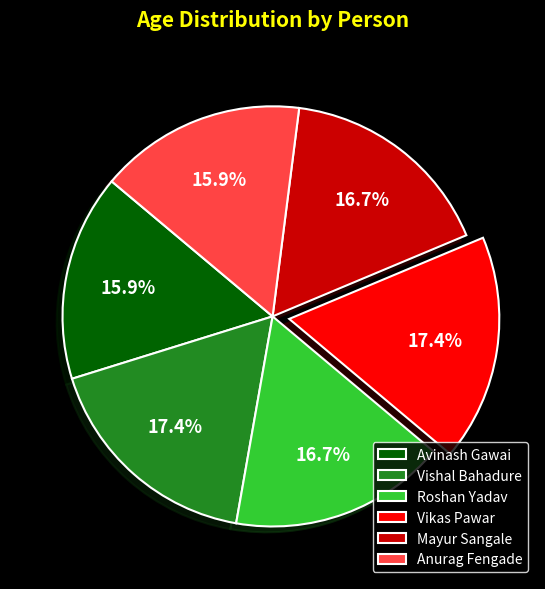

Approximately how many times larger is the value at Anurag Fengade compared to Mayur Sangale?

1.0